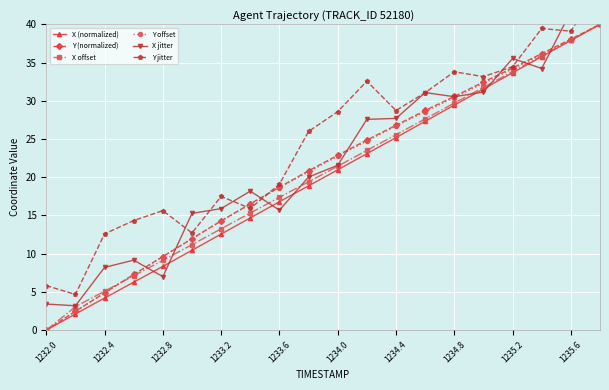

True or false: X offset has more than 1 points higher than both neighbors.

False